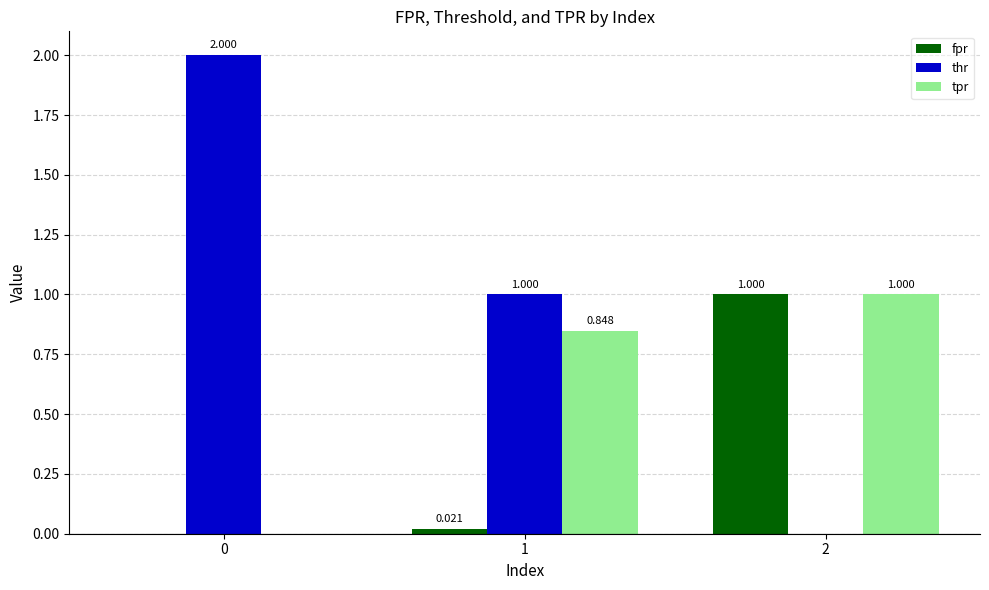

What is the average value of the tpr series?

0.6